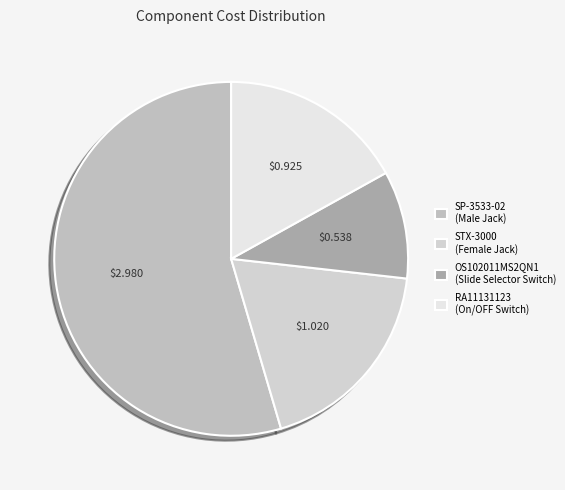

Which slice is the largest?

SP-3533-02